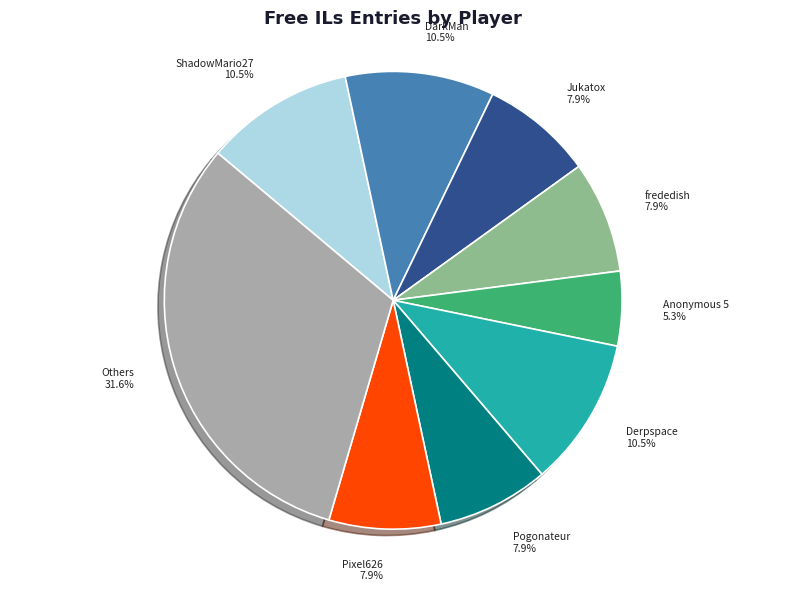

Is it true that frededish is 8% of the pie?

True